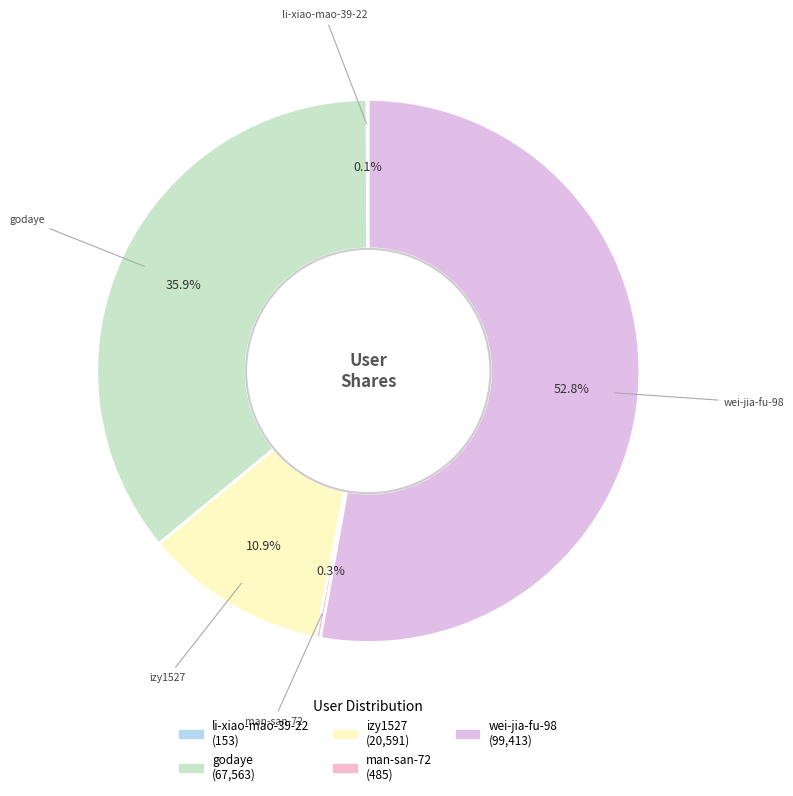

Which has a higher value, godaye or wei-jia-fu-98?

wei-jia-fu-98